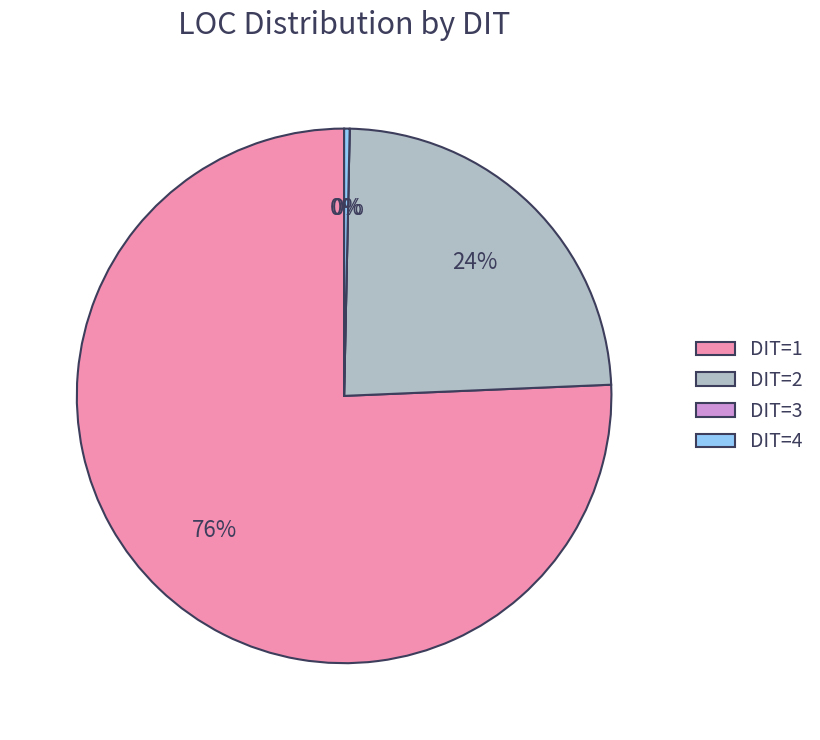

Which category has the biggest portion of the pie?

DIT=1